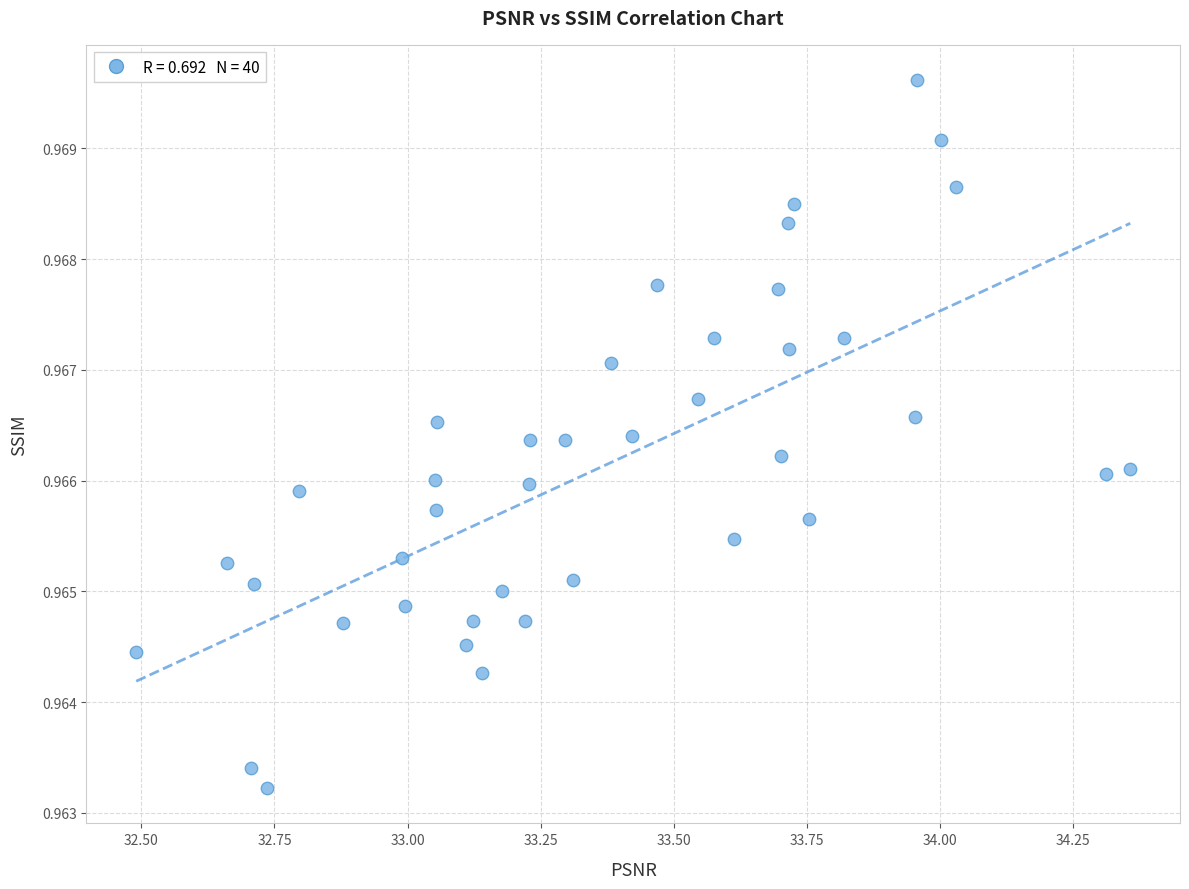

What is the range of X values (max minus min)?

1.9